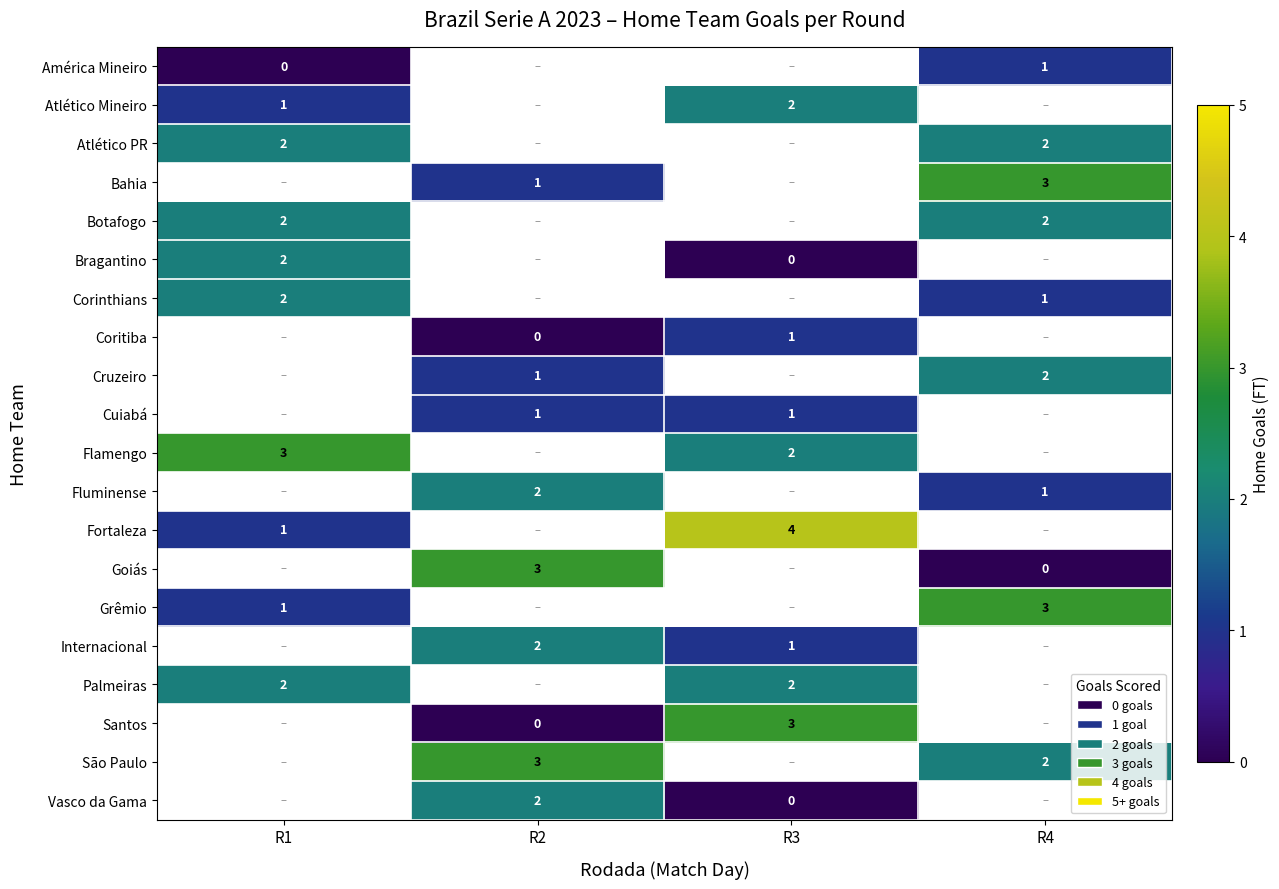

The Botafogo series shows 2 at R1. True or false?

True